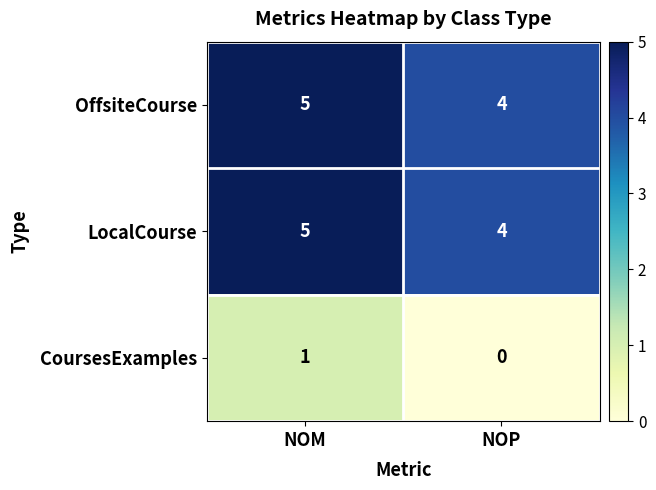

True or false: OffsiteCourse has a value of 5 at NOM.

True